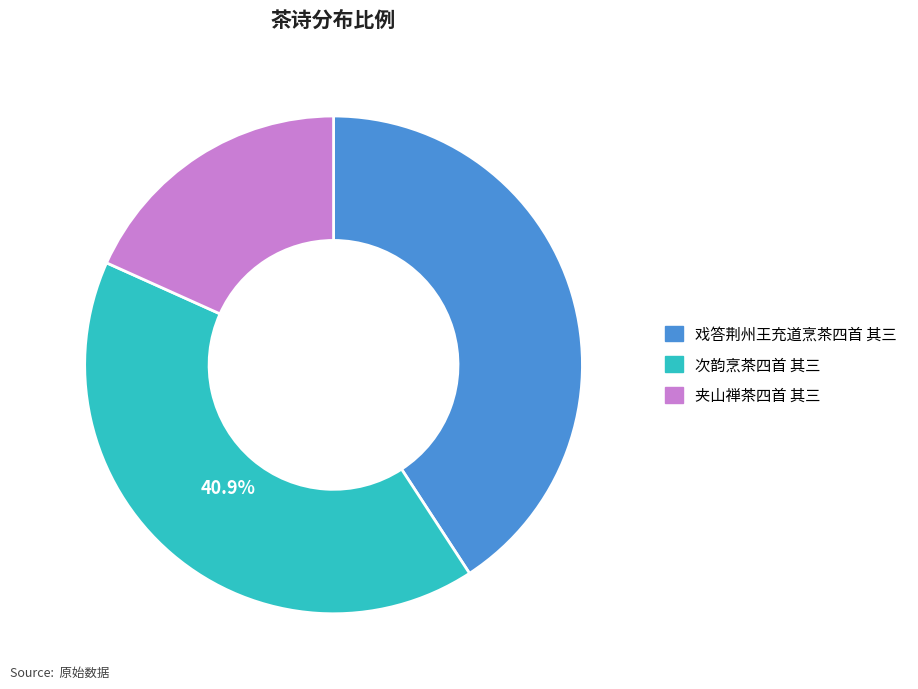

Is it true that 戏答荆州王充道烹茶四首 其三 is 41% of the pie?

True